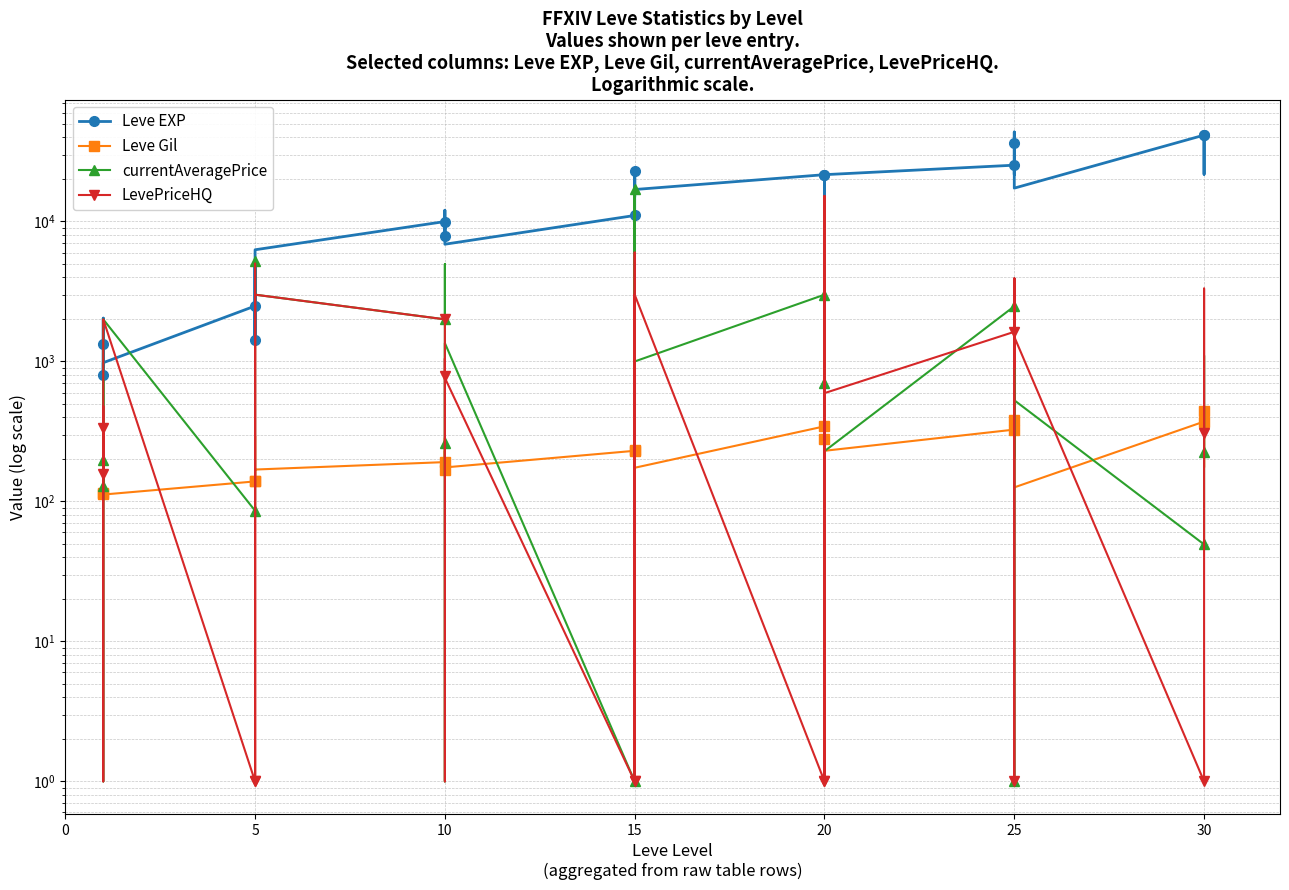

How many intersections are there between Leve Gil and currentAveragePrice?

21